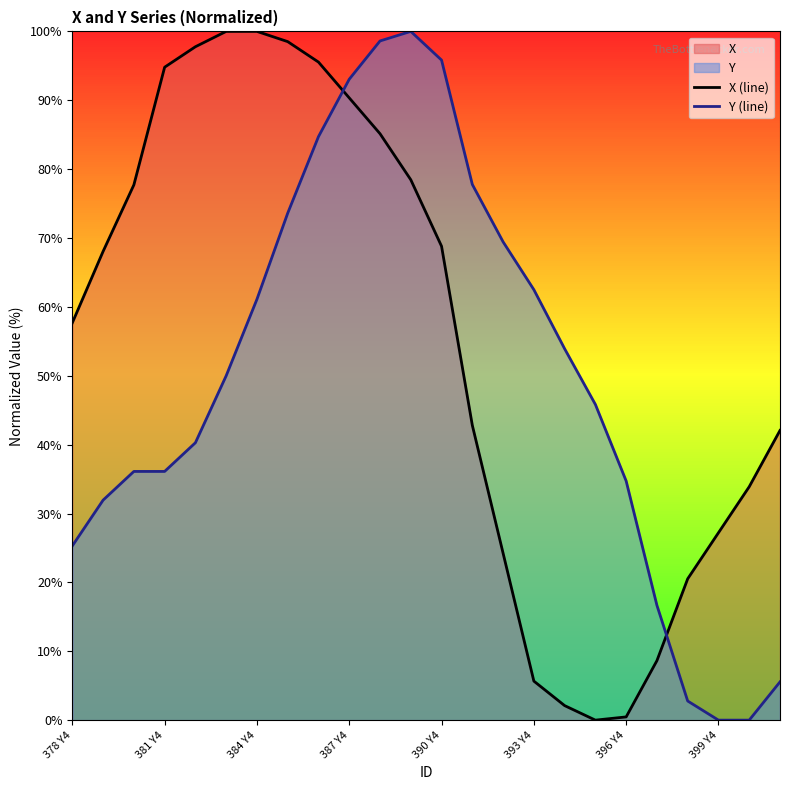

How many intersections are there between Y (line) and X (line)?

2